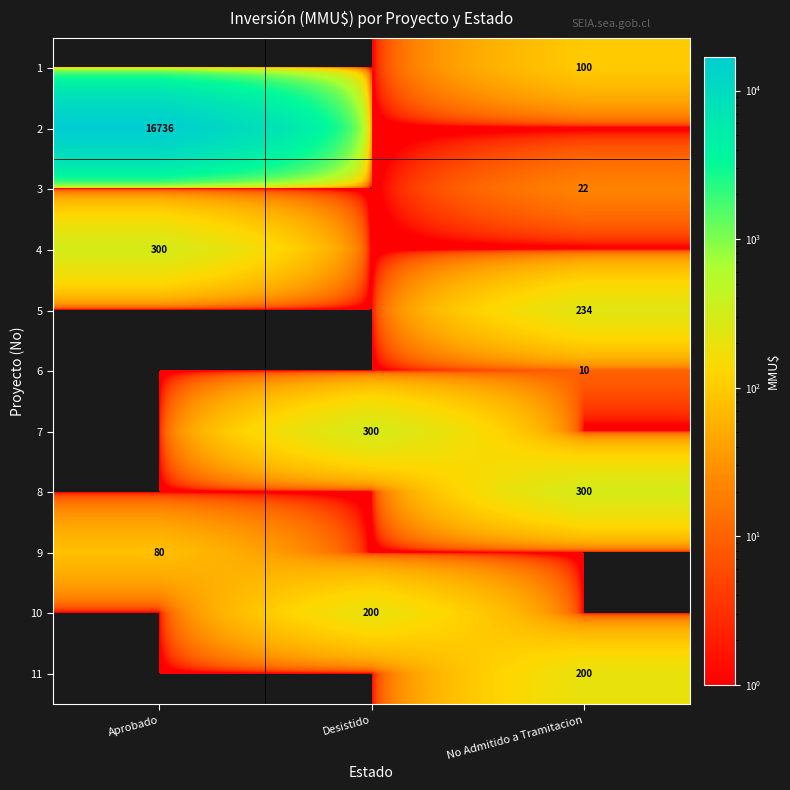

The 9 series shows 123 at Aprobado. True or false?

False